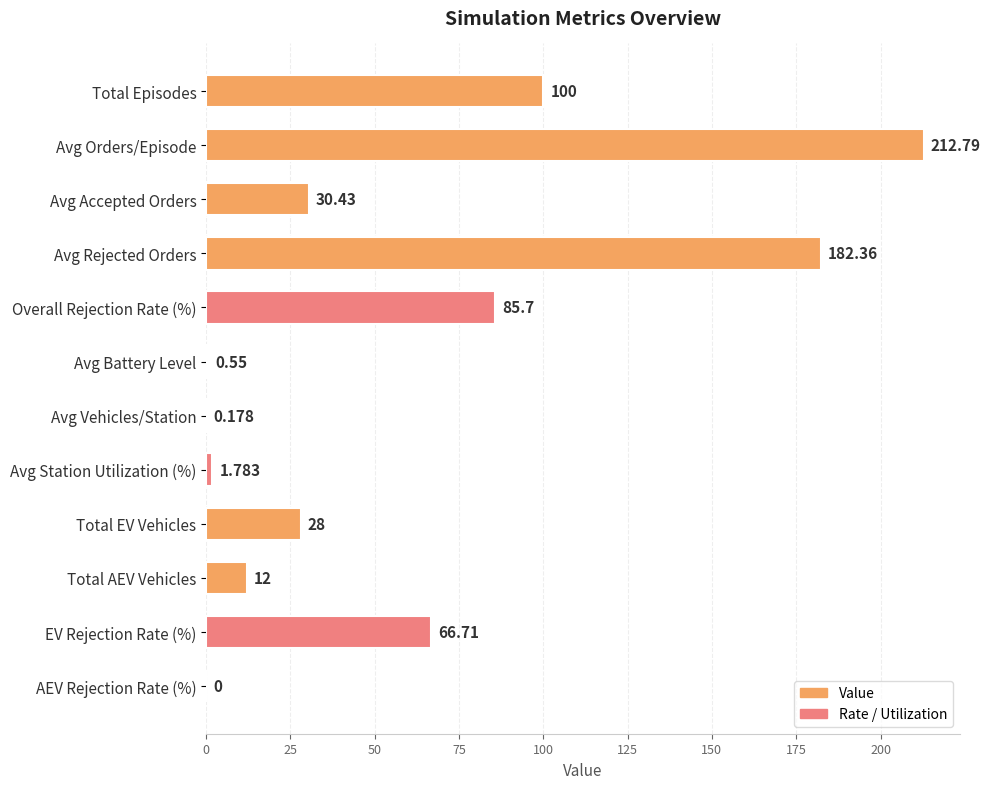

Which has a higher value, Avg Rejected Orders or Avg Accepted Orders?

Avg Rejected Orders